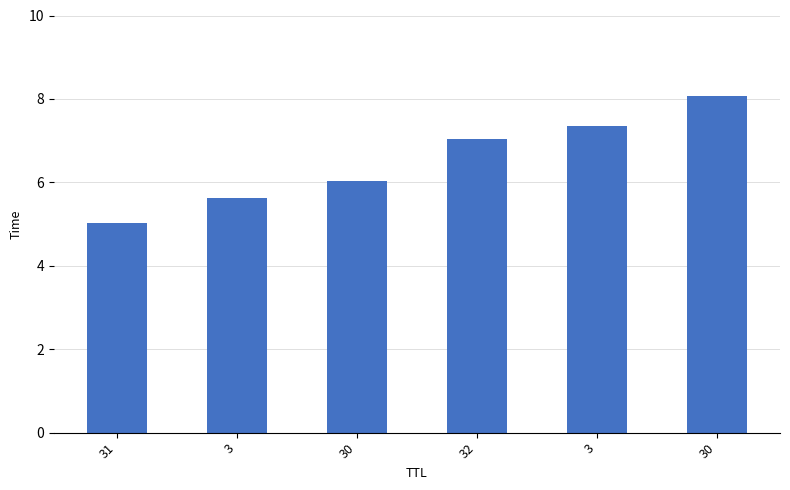

Rank the categories by value from highest to lowest.

30, 3, 32, 30, 3, 31